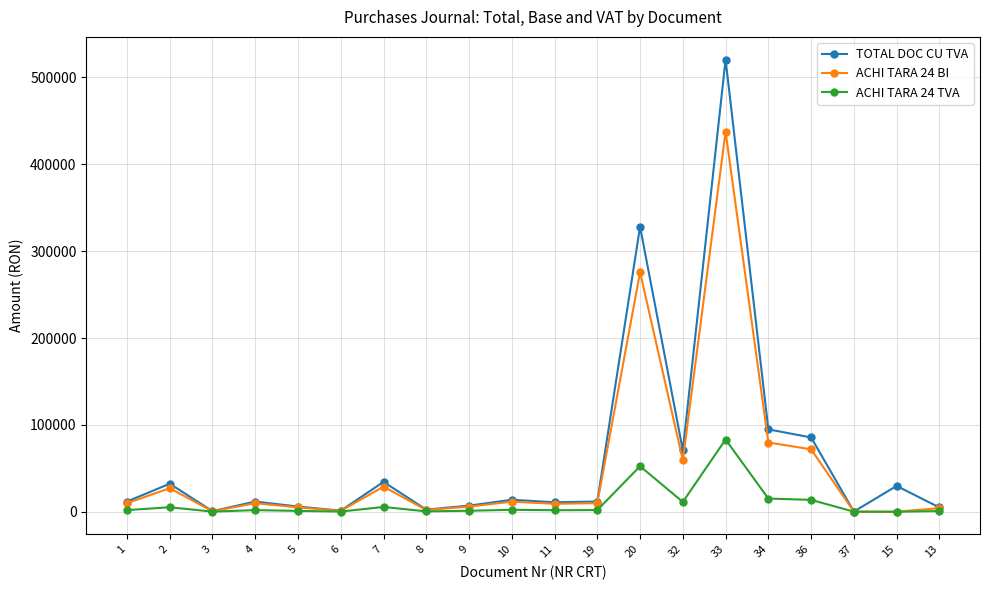

At which category does ACHI TARA 24 BI reach its first local valley?

3